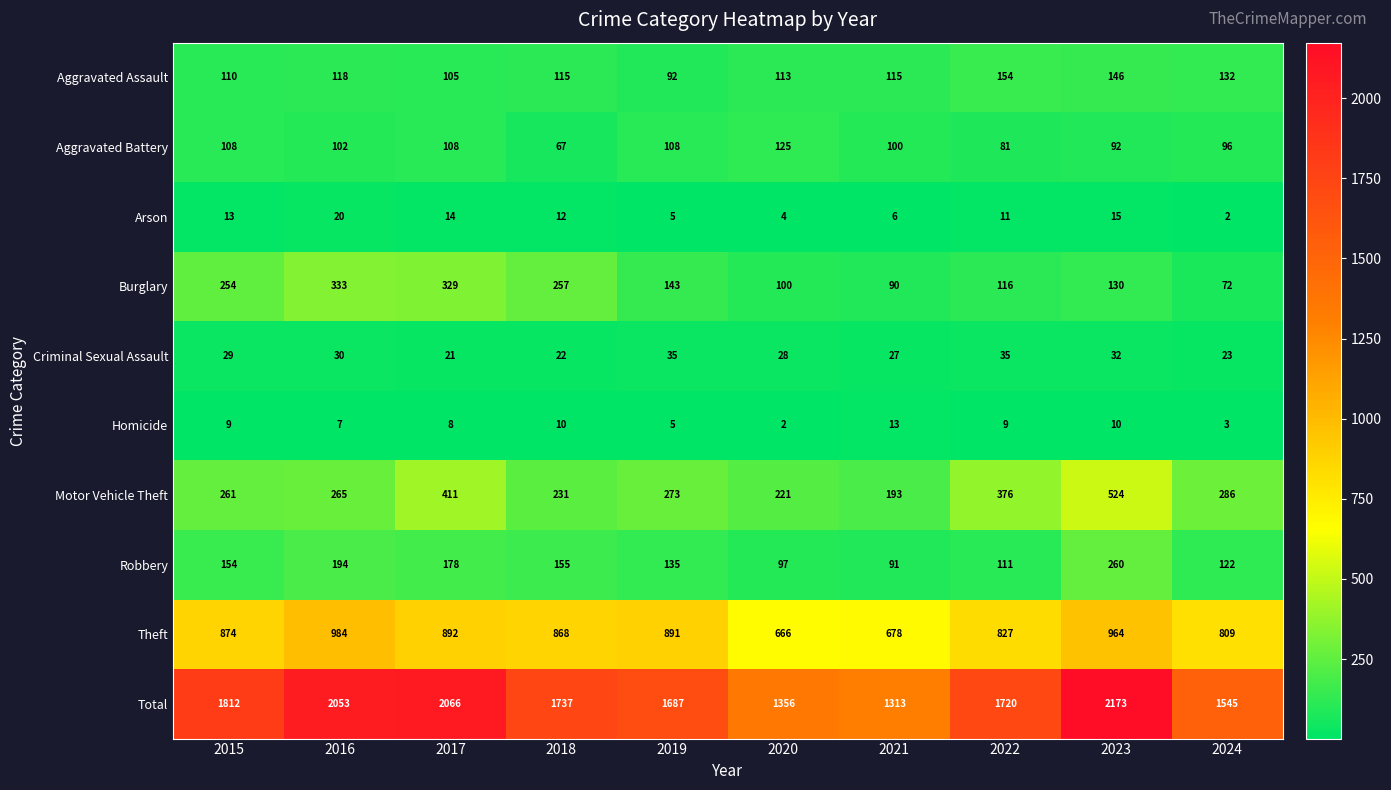

What is the sum of all Arson values?

102